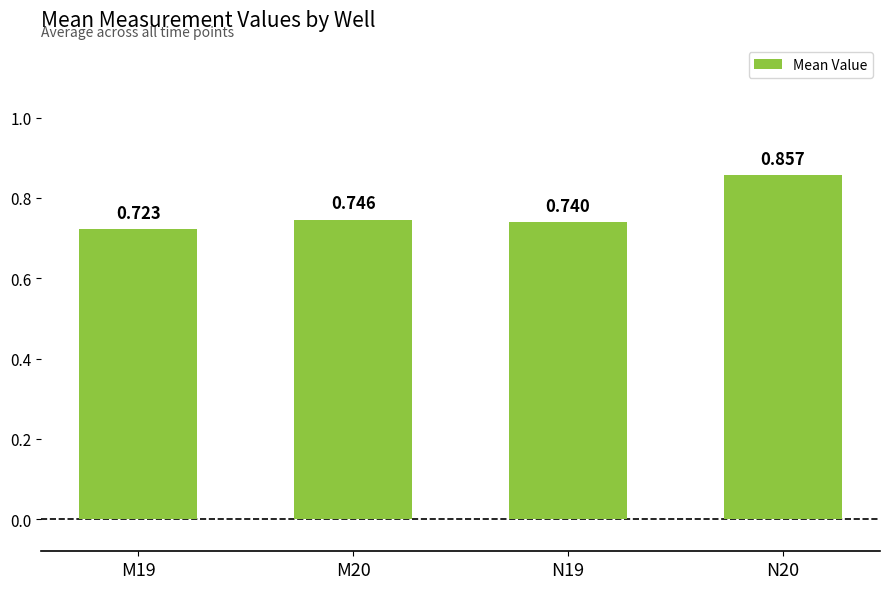

How many categories are shown in the chart?

4